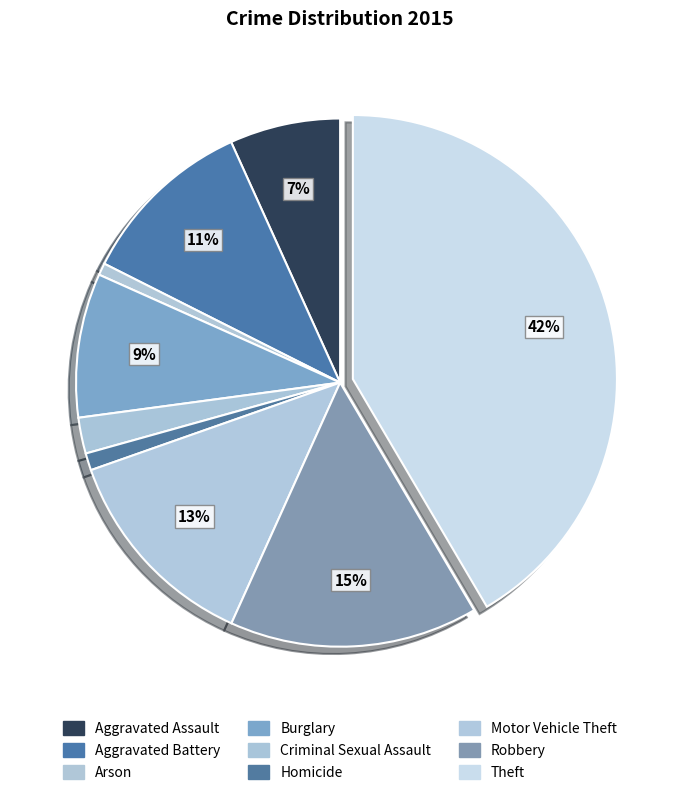

Does any single category account for the majority?

No